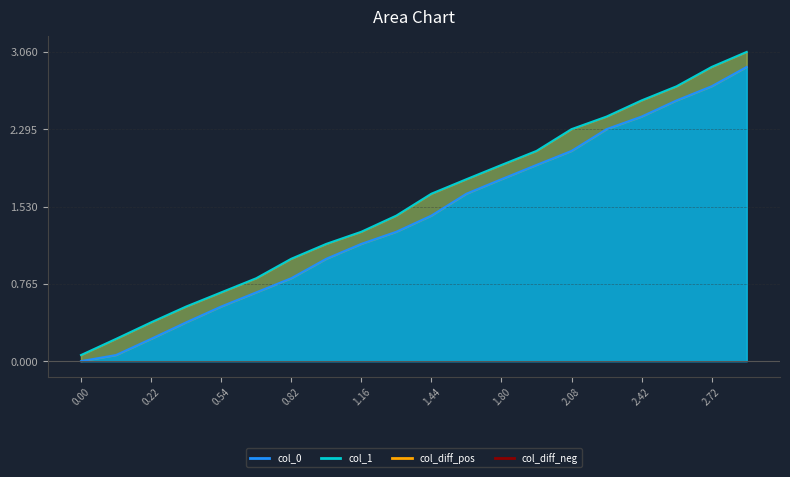

What is the difference between the maximum and minimum values in the col_1_line series?

3.0